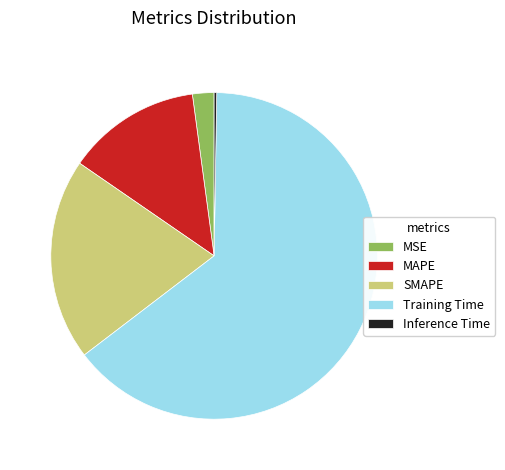

Which category accounts for the majority?

Training Time